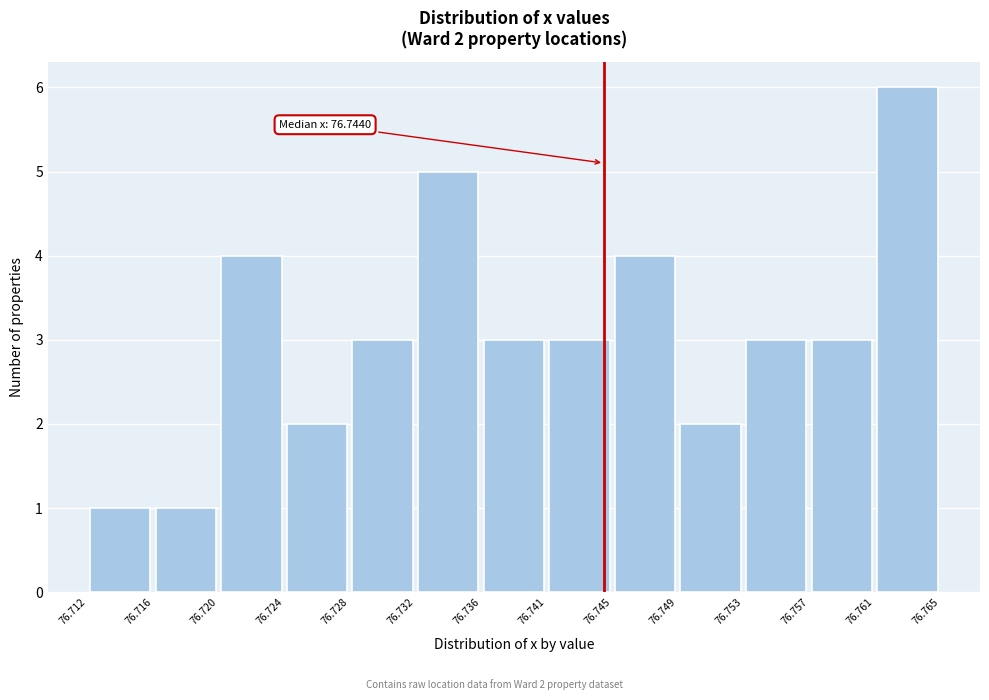

Which range on the x-axis has the tallest bar?

76.761 to 76.765